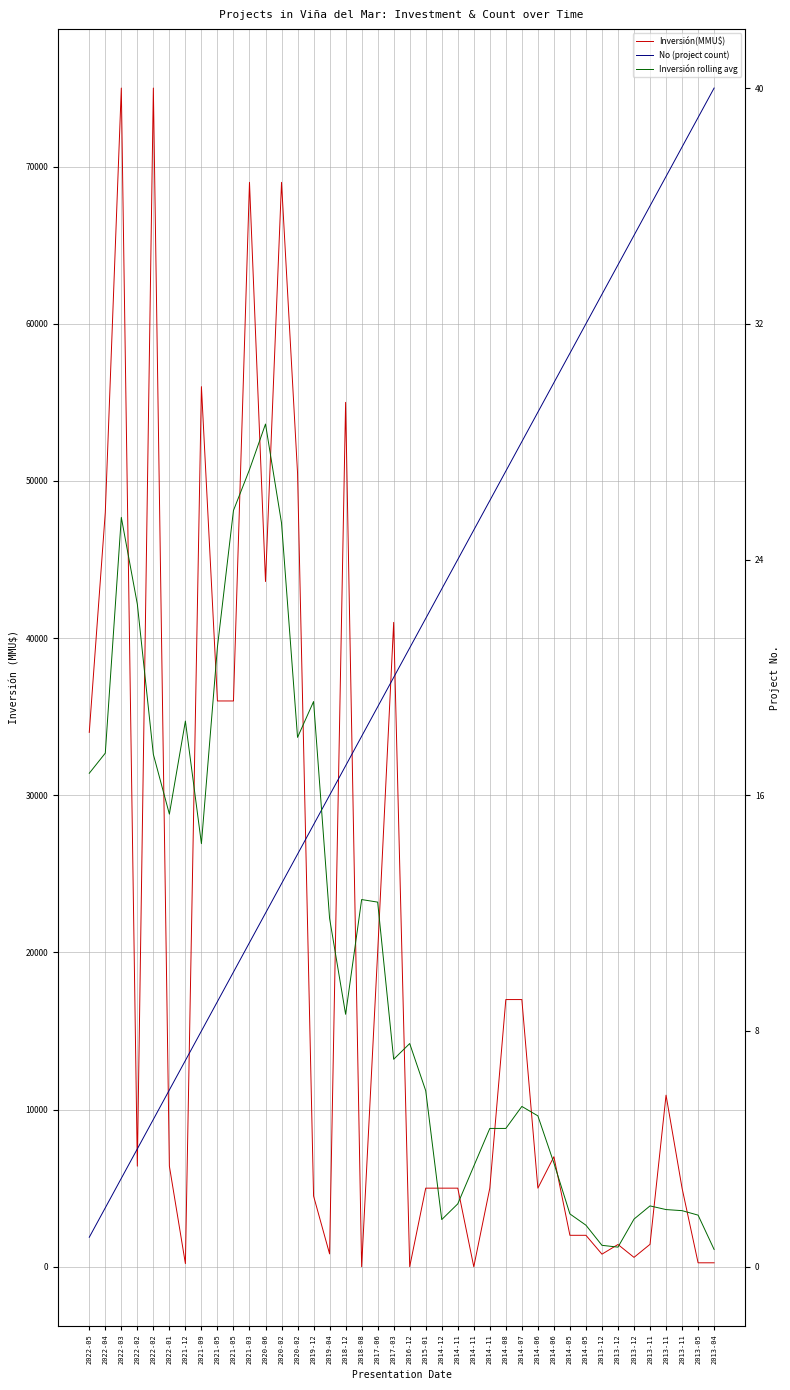

What is the value of the No (project count) point at the 30th from the left?

54375.0